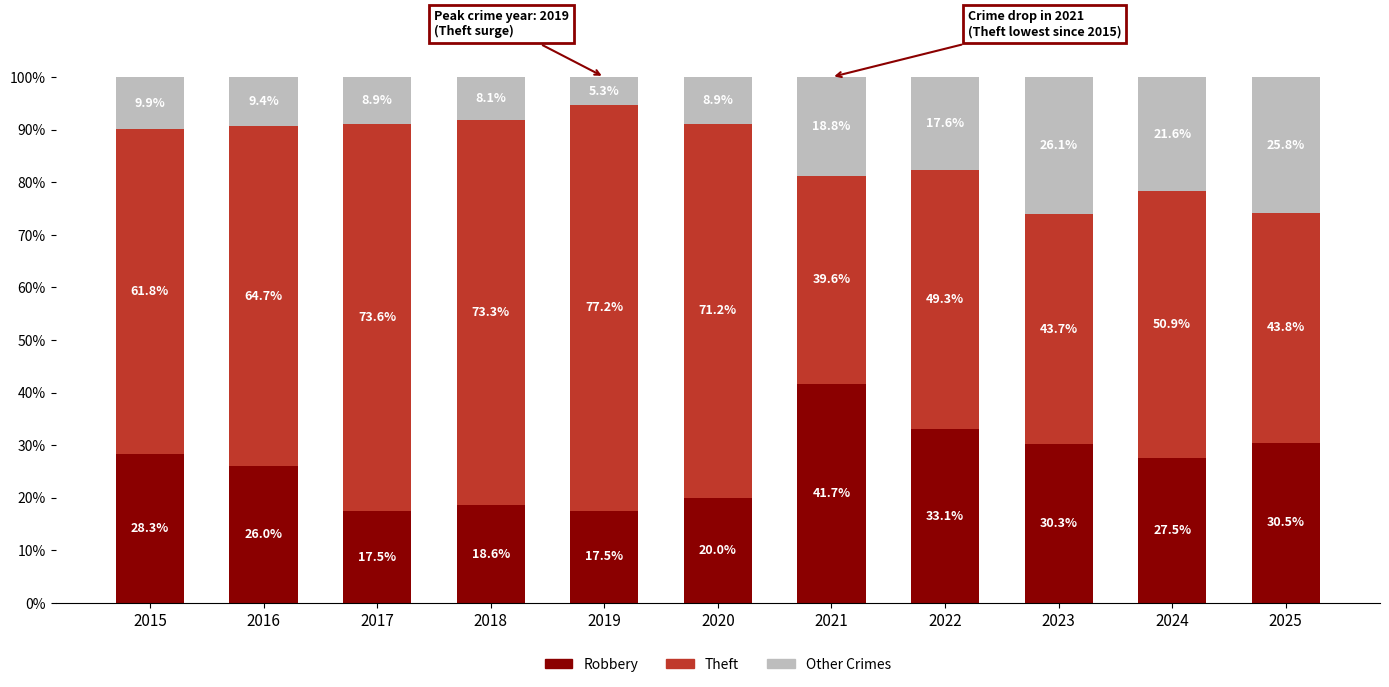

How many values in the Robbery series are below 27?

5